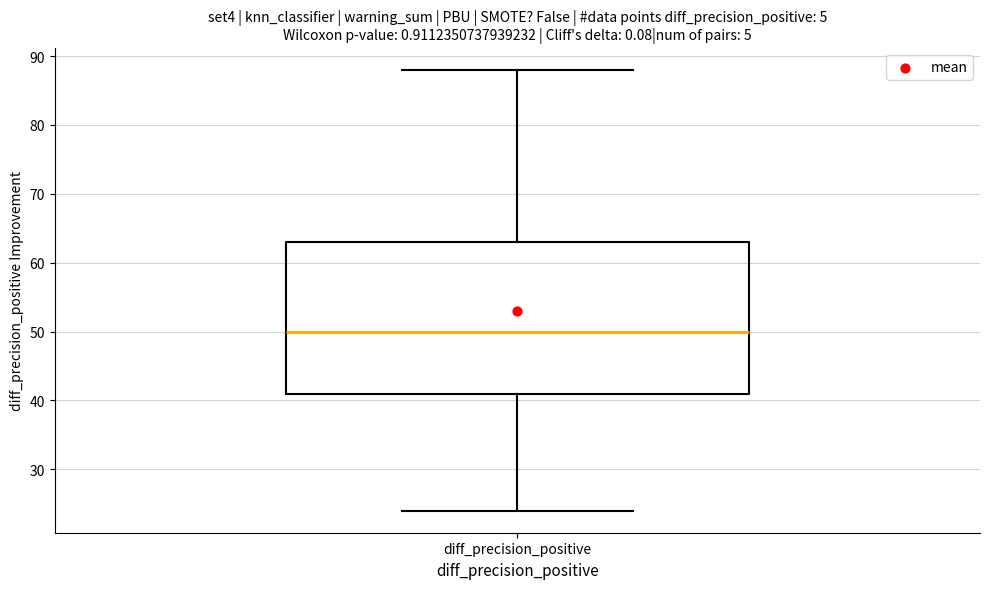

Read this box plot against the y-axis: the position of the median line, the range covered by the box, and the ends of both whiskers. The values are not printed on the chart, so give them approximately, as read against the axis.

median 50, box 41 to 63, whiskers 24 to 88